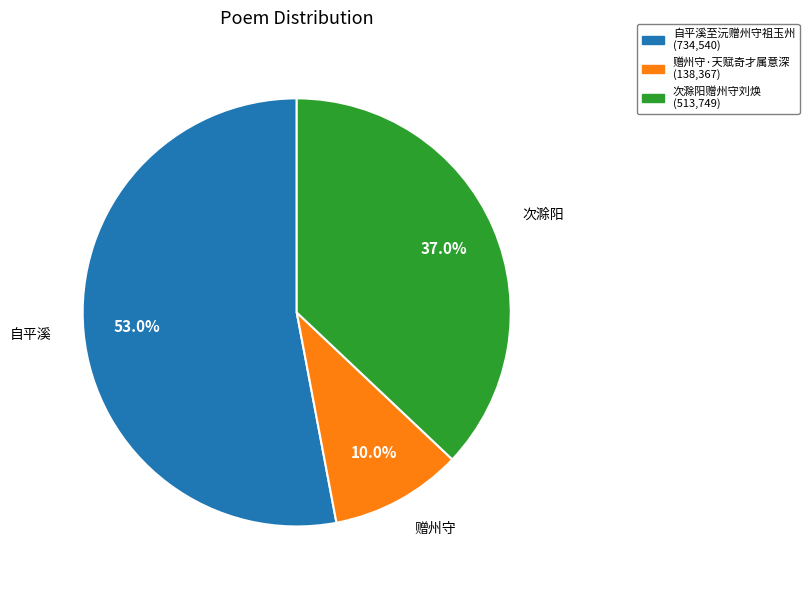

What is the total percentage of 赠州守·天赋奇才属意深 and 次滁阳赠州守刘焕?

47.0%